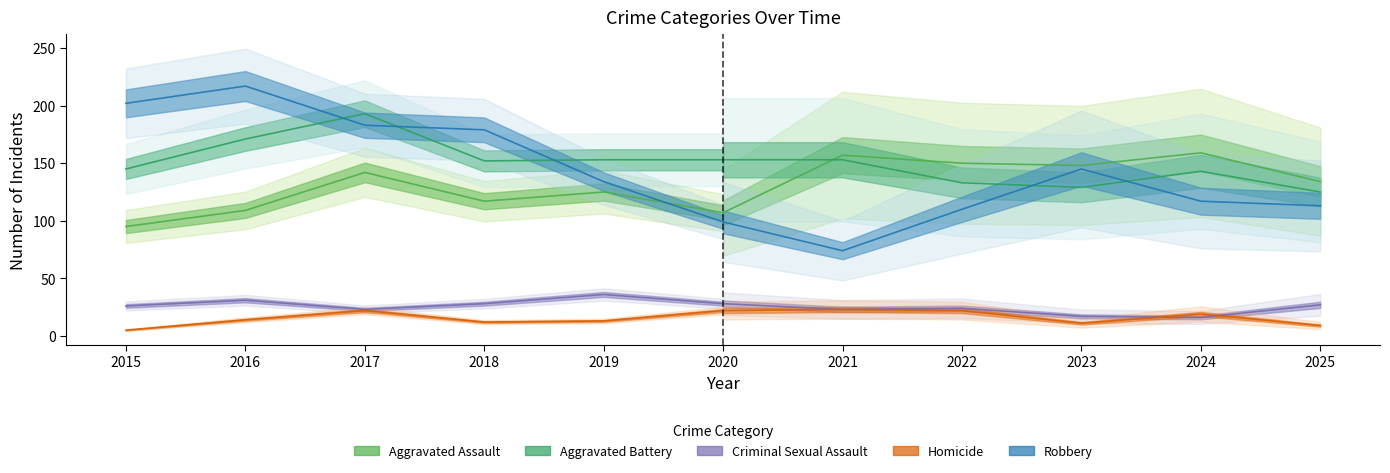

What is the total value across all series at 2025?

408